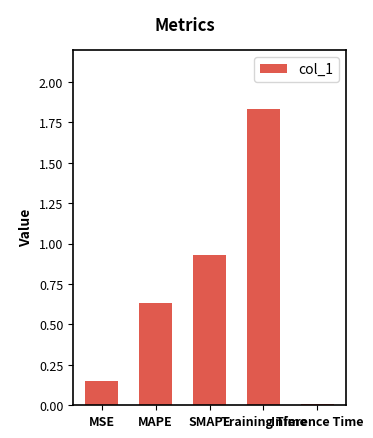

What is the average value?

0.7